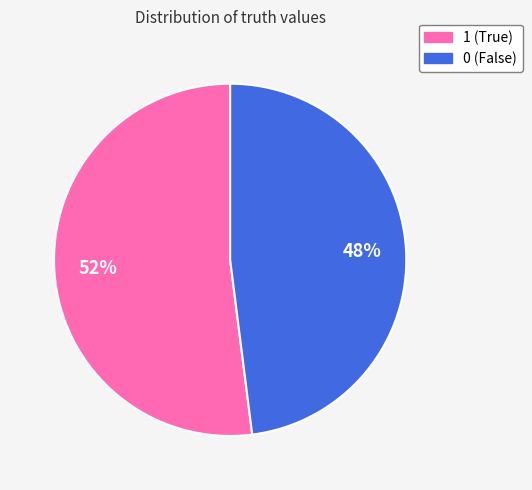

To the nearest percent, what is the difference between the 1 and 0 slice percentages?

4%